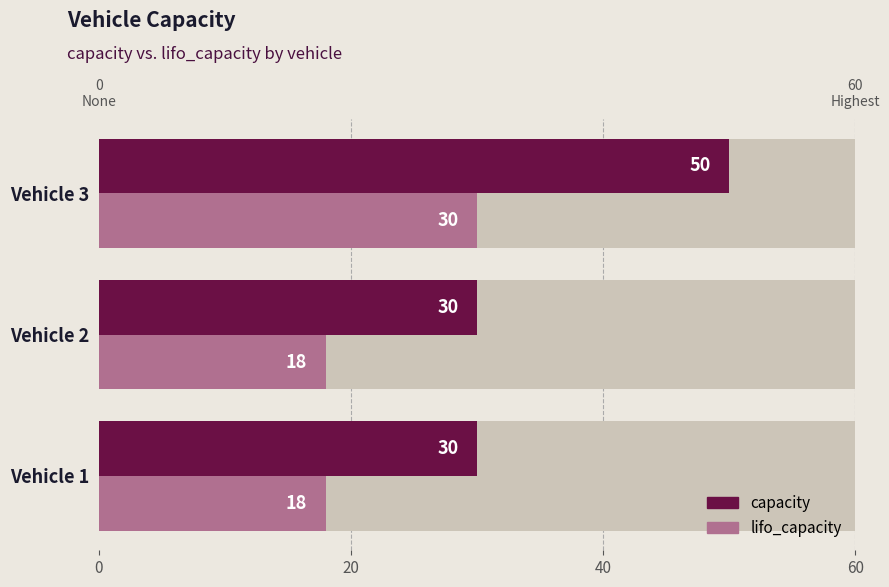

How many data points does each series have?

3